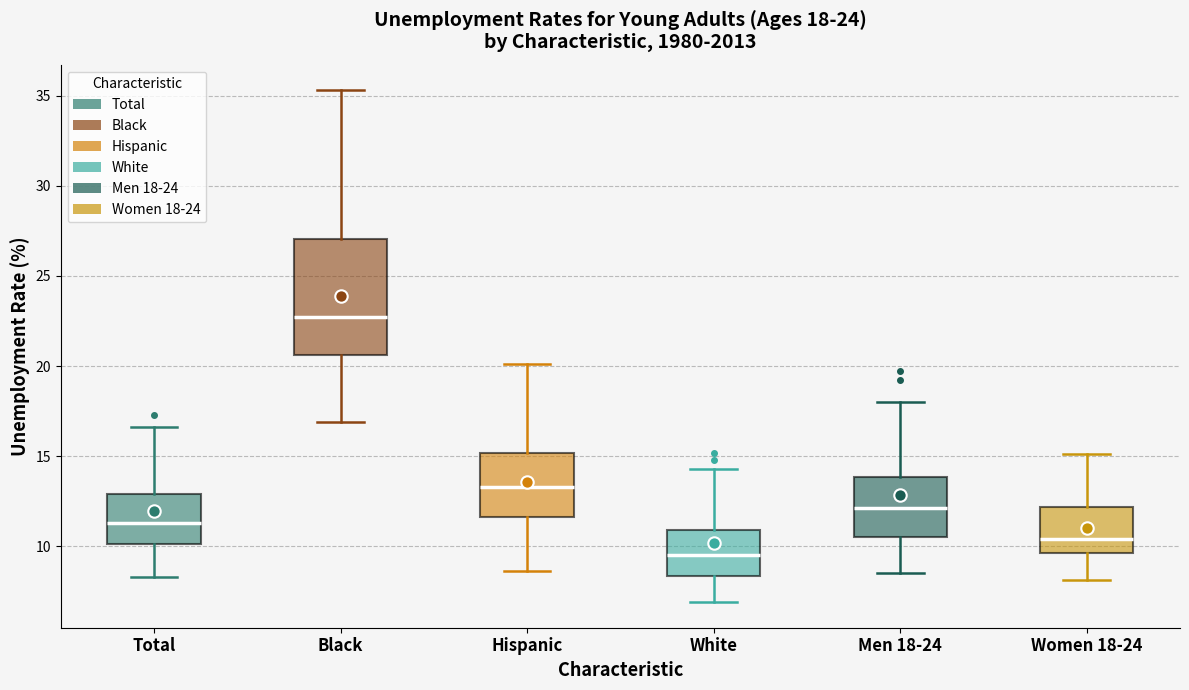

Which box has the highest median line?

Black